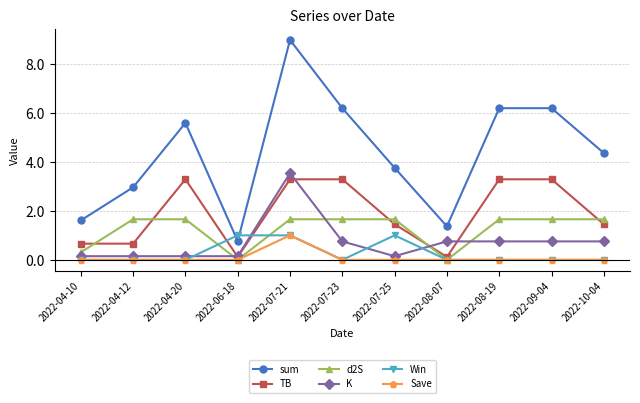

Which category has the lowest value in the sum series?

2022-06-18